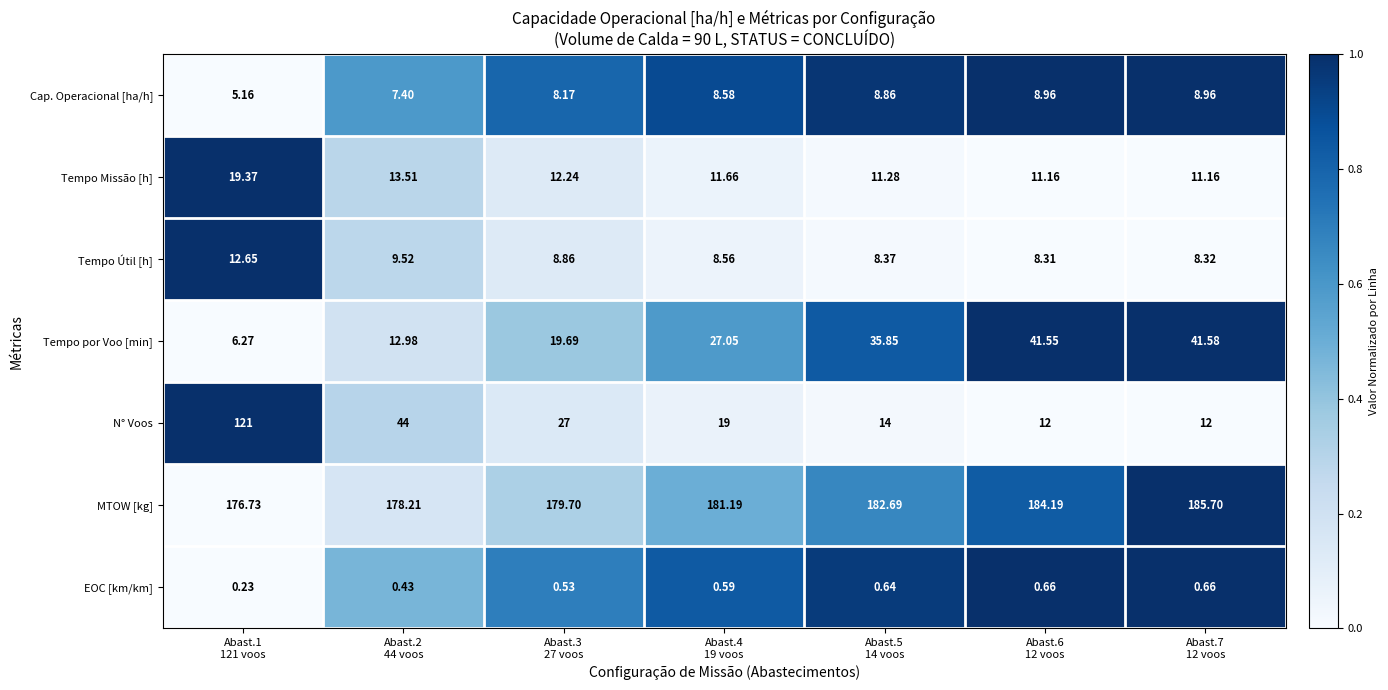

List the series in order of their peak value, lowest first.

EOC [km/km], Cap. Operacional [ha/h], Tempo Útil [h], Tempo Missão [h], Tempo por Voo [min], N° Voos, MTOW [kg]